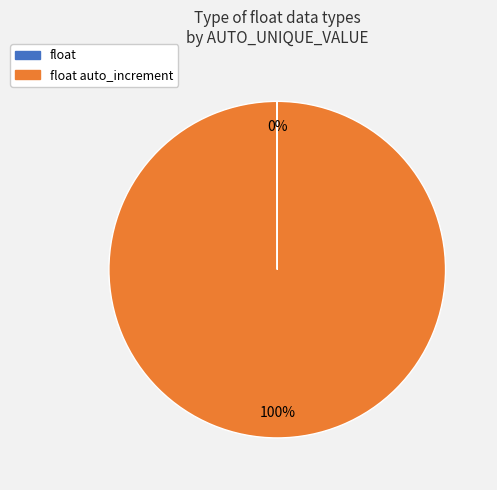

To the nearest percent, what is the average slice percentage?

50%